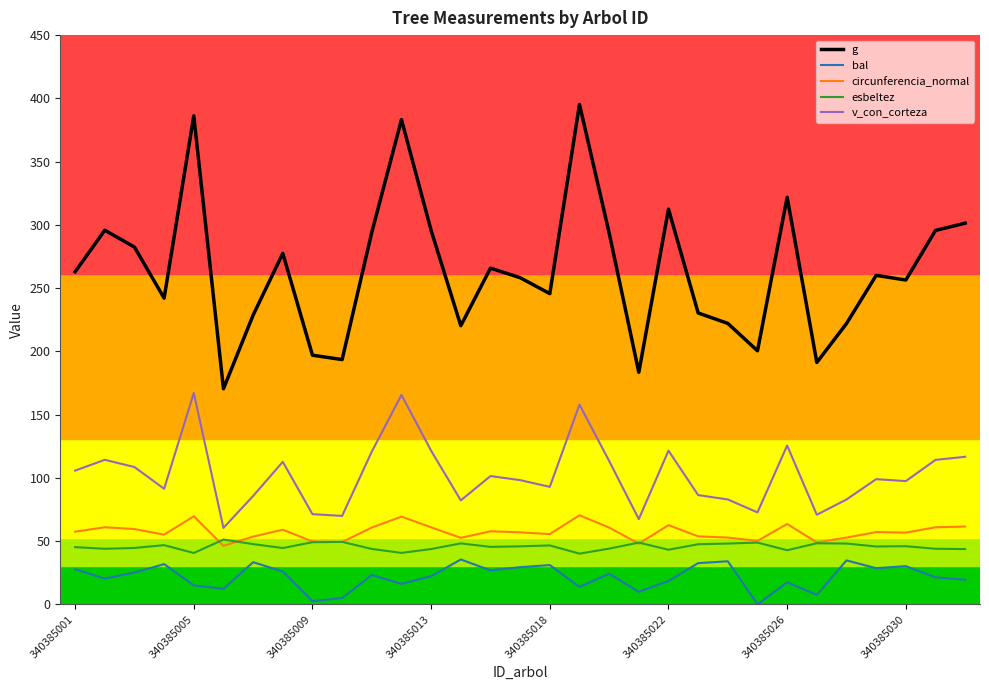

What is the lowest value of the circunferencia_normal series?

46.3